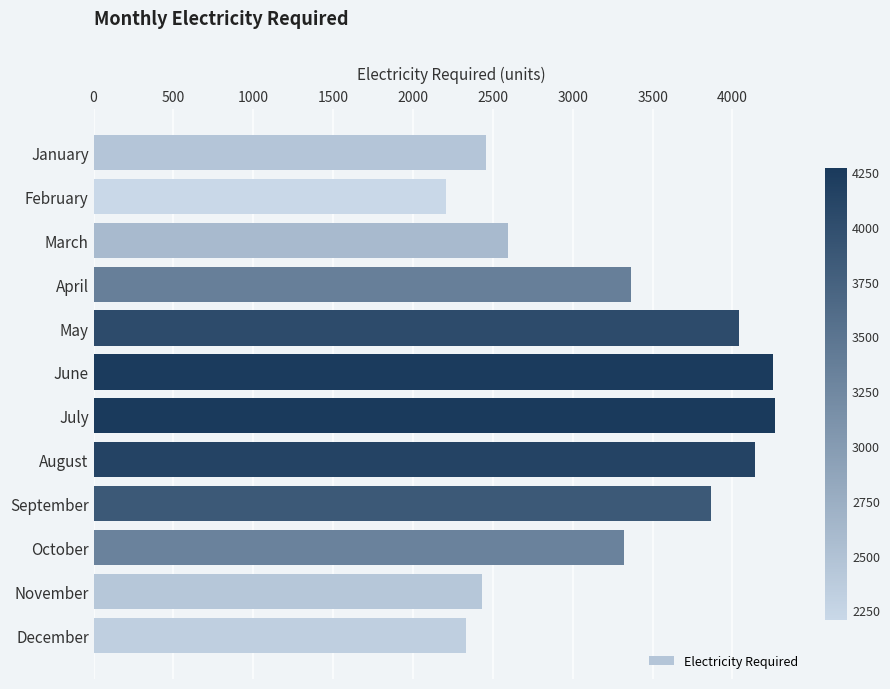

What is the maximum value shown in the chart?

4269.0